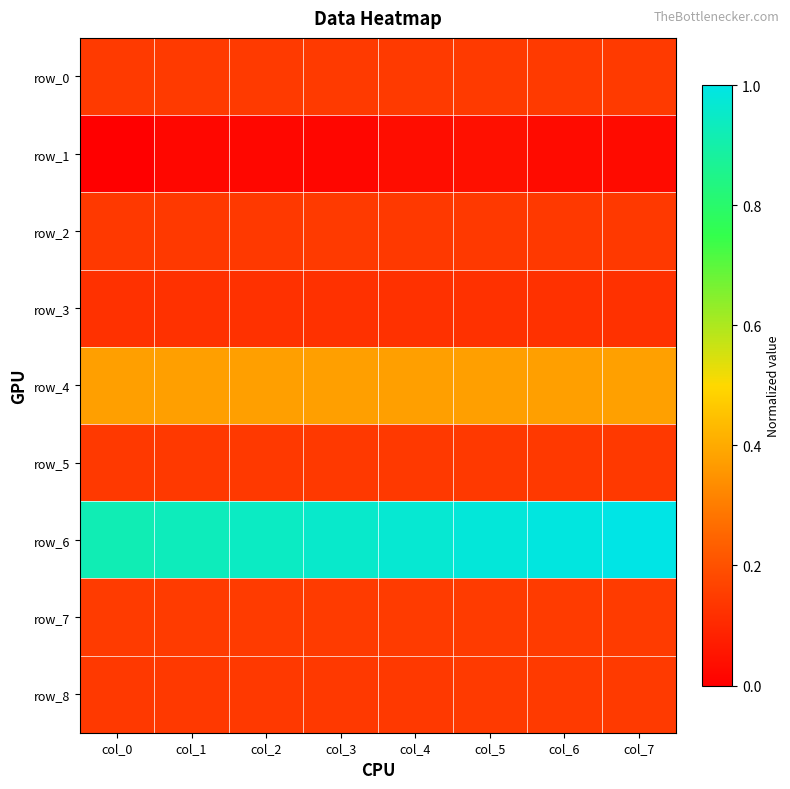

What is the sum of all row_7 values?

1.2